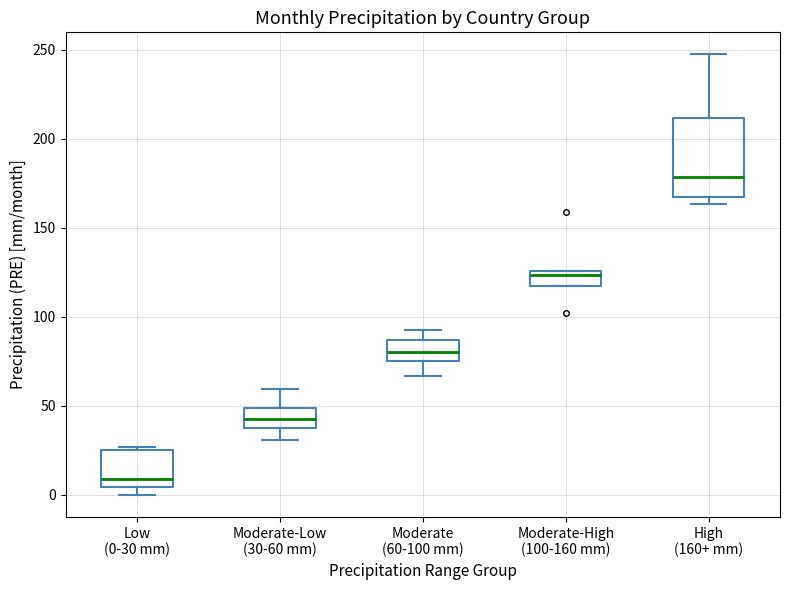

Reading left to right, read every box against the y-axis: the position of its median line, the range the box covers, and the ends of its whiskers. The values are not printed on the chart, so give them approximately, as read against the axis.

Low (0-30 mm): median 10, box 5 to 25, whiskers 0 to 25 (just above the box's upper edge)
Moderate-Low (30-60 mm): median 45, box 40 to 50, whiskers 30 to 60
Moderate (60-100 mm): median 80, box 75 to 85, whiskers 65 to 90
Moderate-High (100-160 mm): median 125 (just below the box's upper edge), box 115 to 125, whiskers 115 to 125
High (160+ mm): median 180, box 165 to 210, whiskers 165 (just below the box's lower edge) to 245